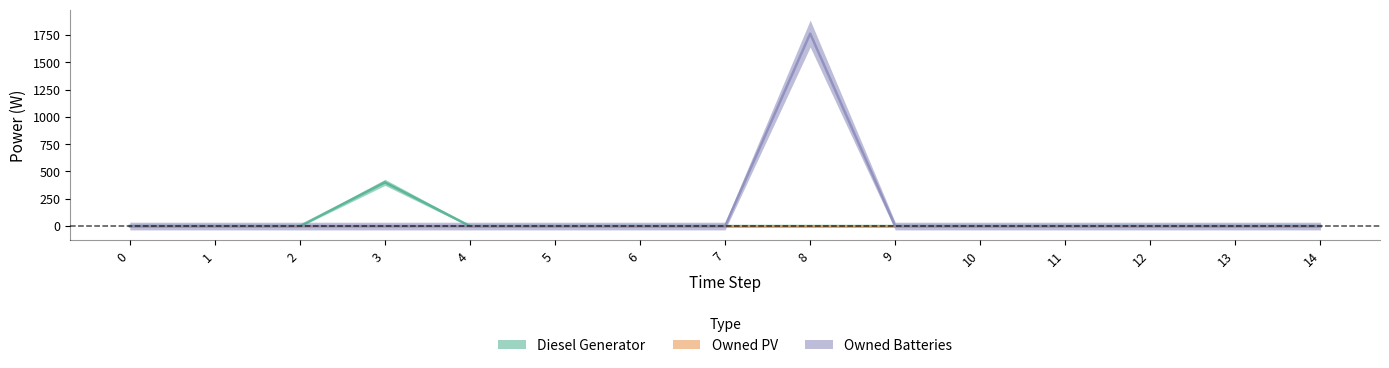

What is the sum of all Diesel Generator values?

400